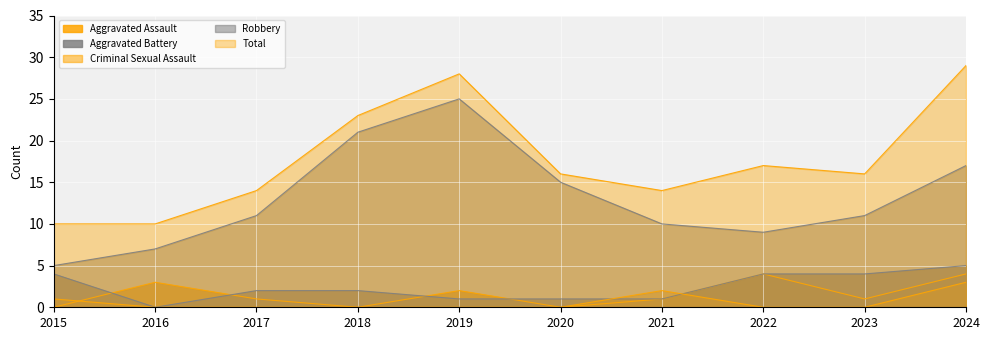

List the labels in order of Total value, smallest first.

2015, 2016, 2017, 2021, 2020, 2023, 2022, 2018, 2019, 2024